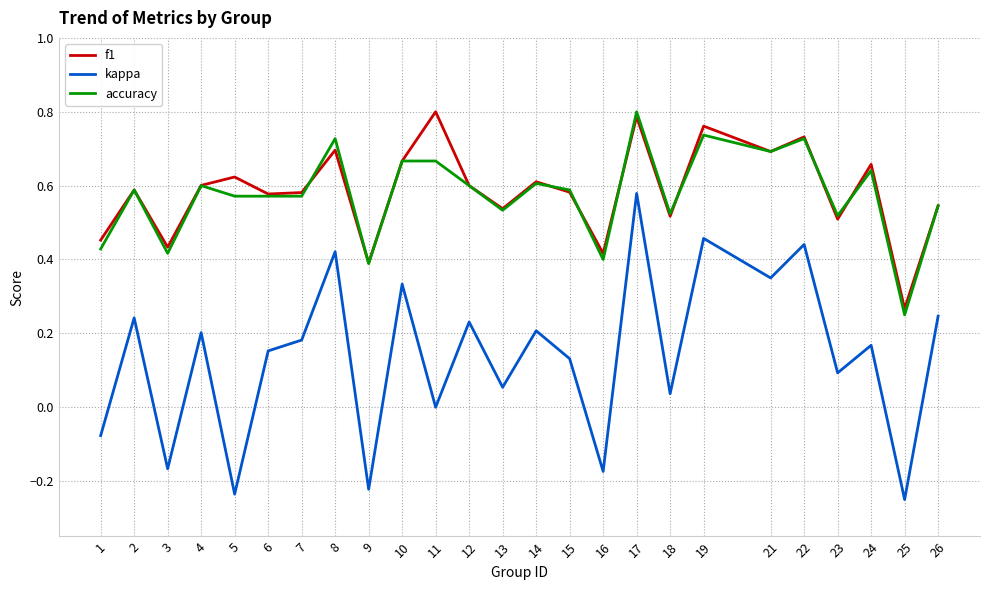

Is the value of accuracy at 1 greater than the value of f1 at 15?

No